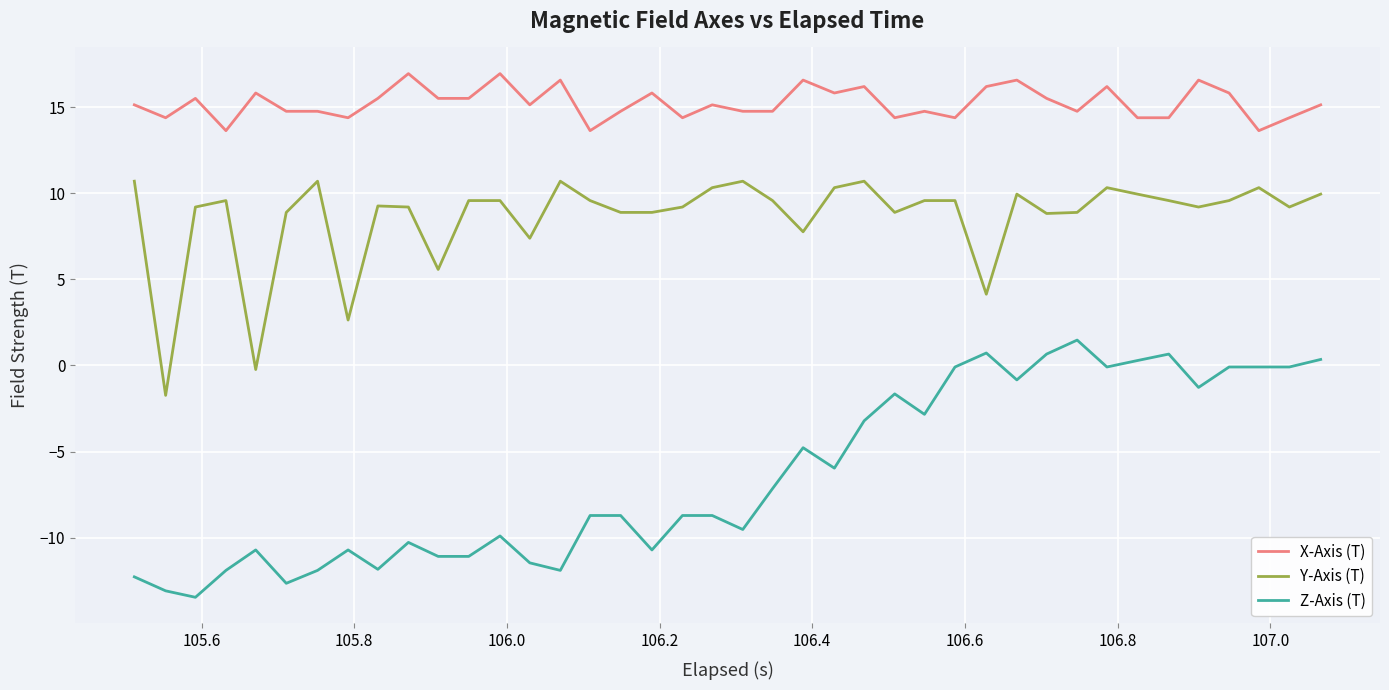

Rank the series by their average value, from highest to lowest.

X-Axis (T), Y-Axis (T), Z-Axis (T)